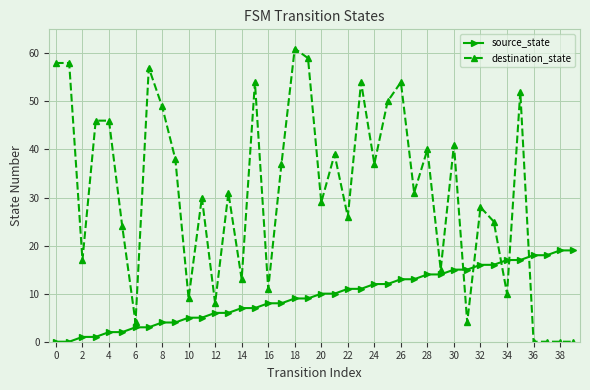

Which series has the largest total across all categories?

destination_state